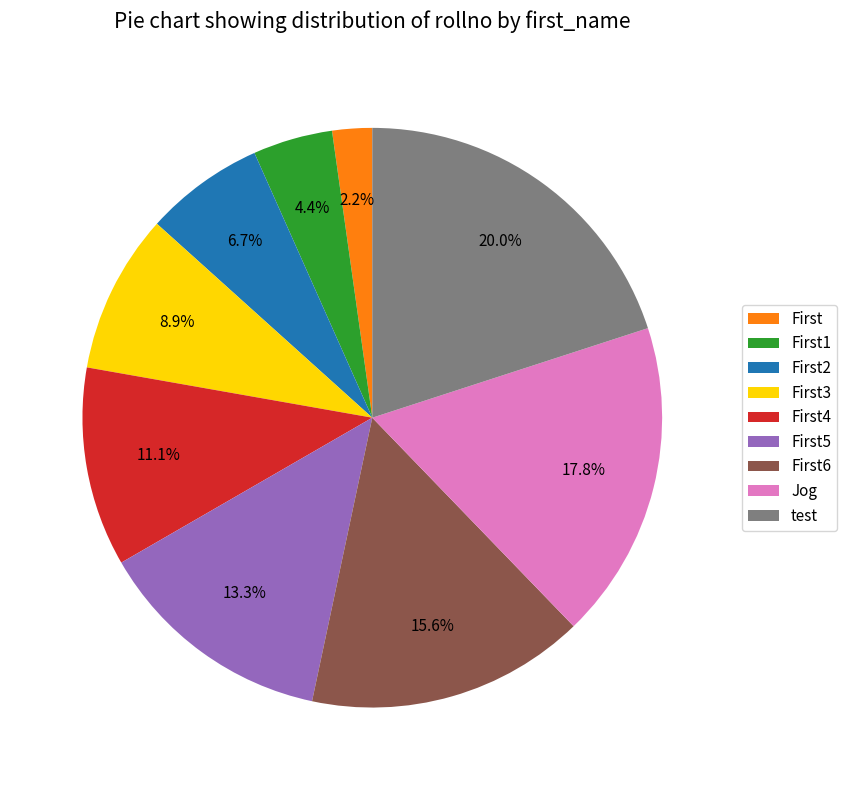

Which has a higher value, First2 or First4?

First4